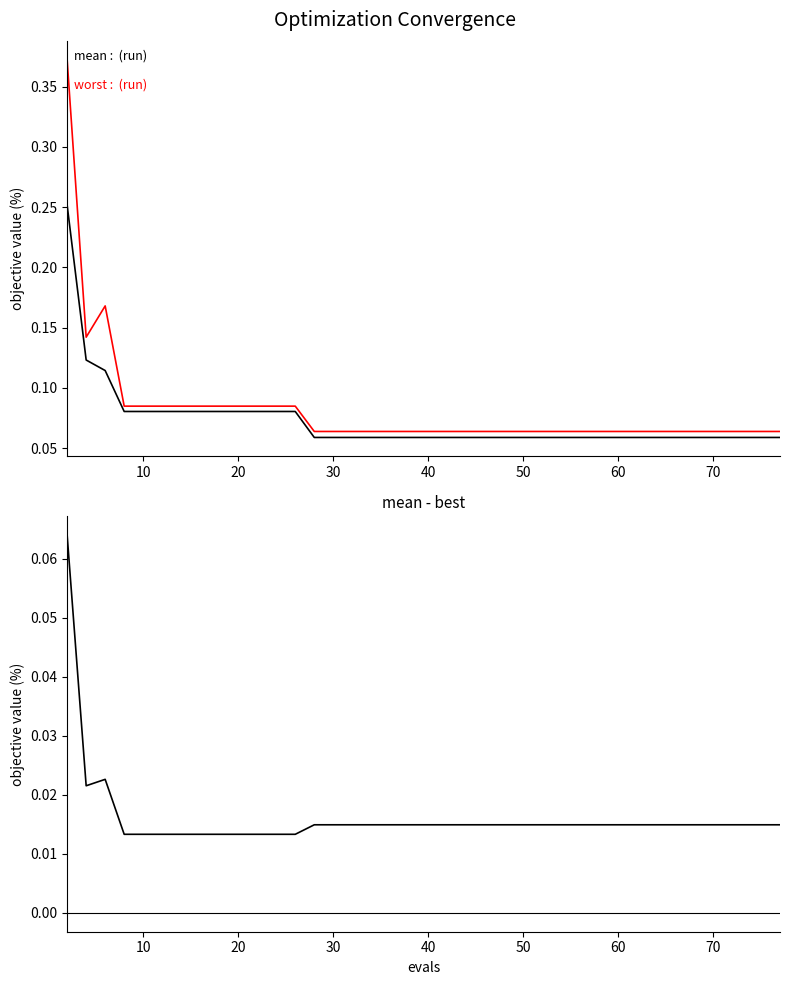

The value of mean-best at 22 is 0.0. True or false?

False